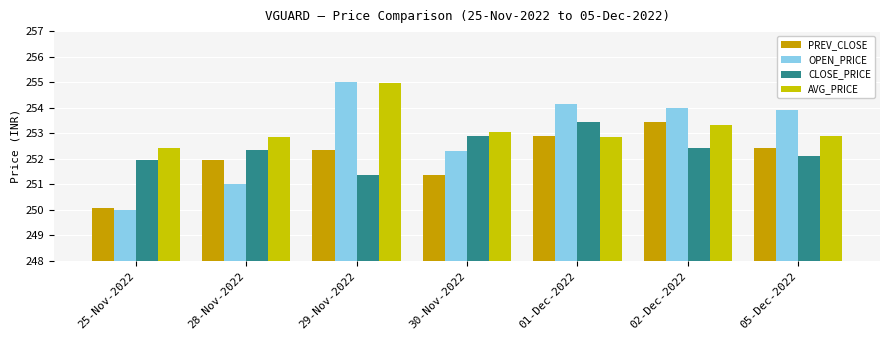

Which series has the largest range (max minus min)?

OPEN_PRICE